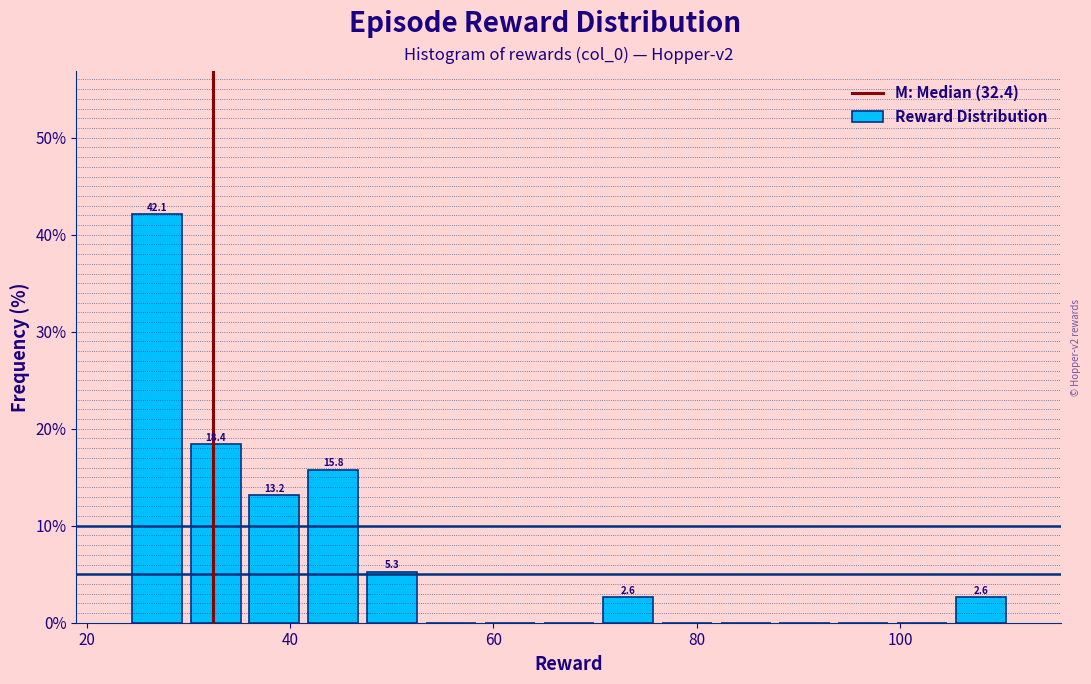

Read against the x-axis, roughly where is the centre of the tallest bar?

26